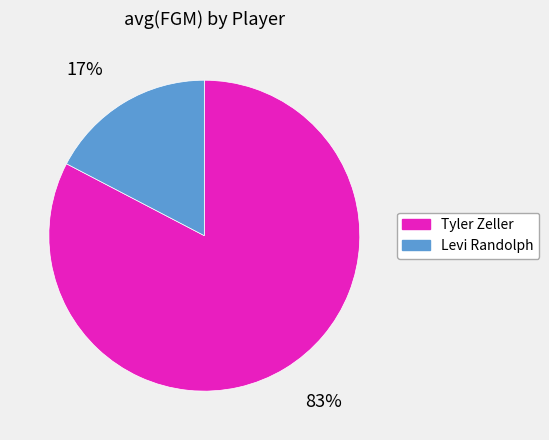

Which slice is the largest?

Tyler Zeller